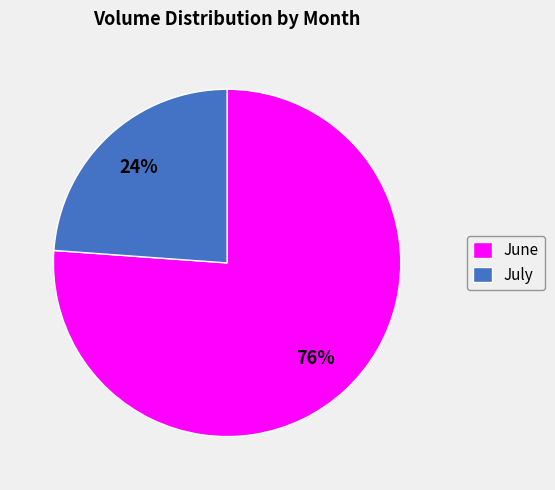

Is it true that June is 89% of the pie?

False